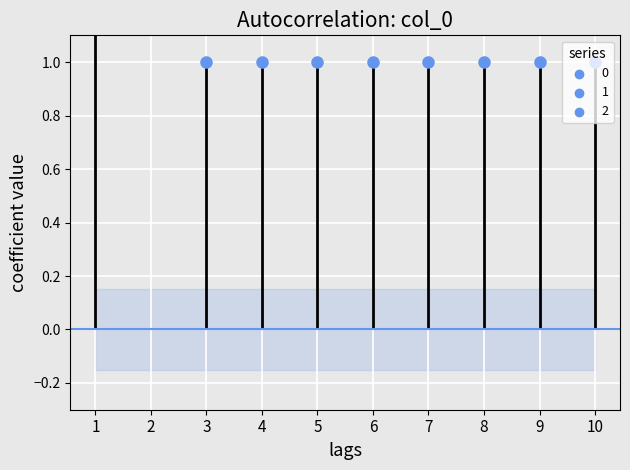

At how many categories does at least one series exceed 1?

1